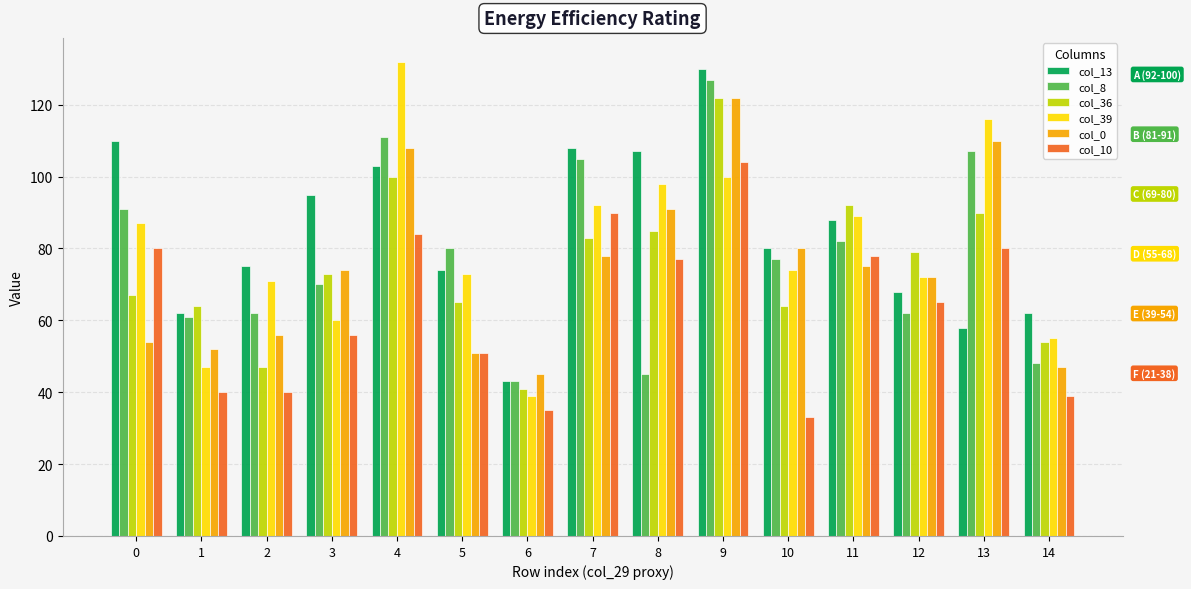

Does the chart contain any negative values?

No